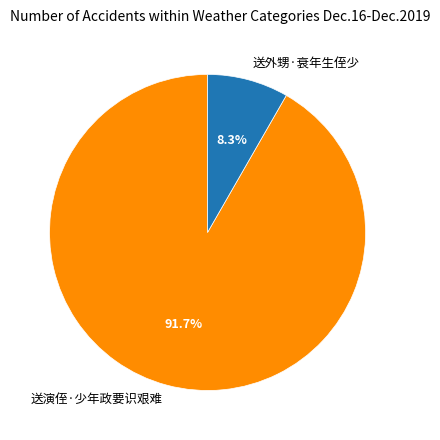

Between 送外甥·衰年生侄少 and 送演侄·少年政要识艰难, which is larger?

送演侄·少年政要识艰难